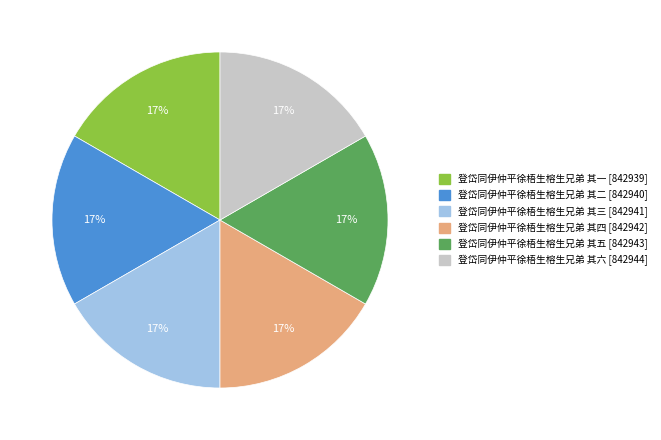

True or false: 登岱同伊仲平徐梧生榕生兄弟 其三 accounts for 17% of the total.

True